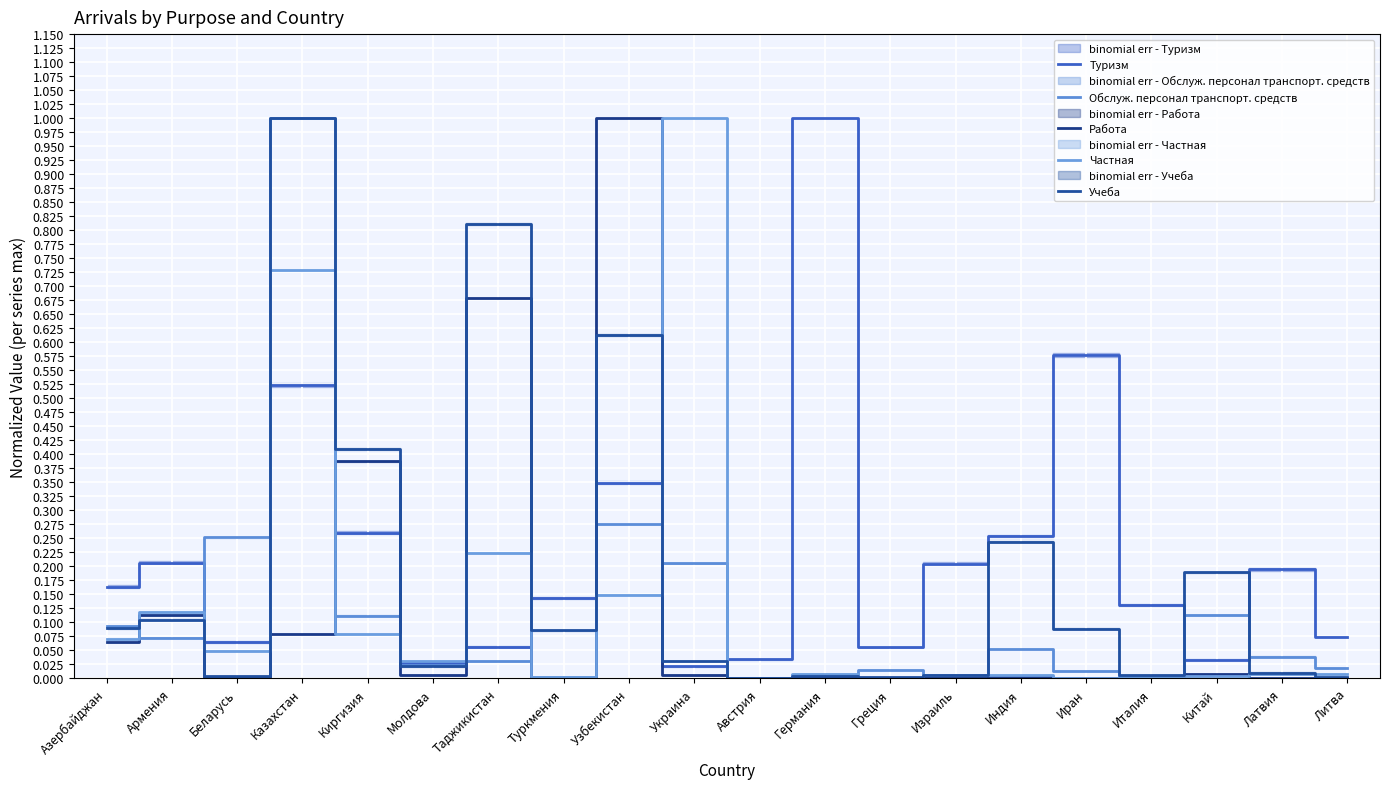

True or false: Частная has more than 2 points higher than both neighbors.

True